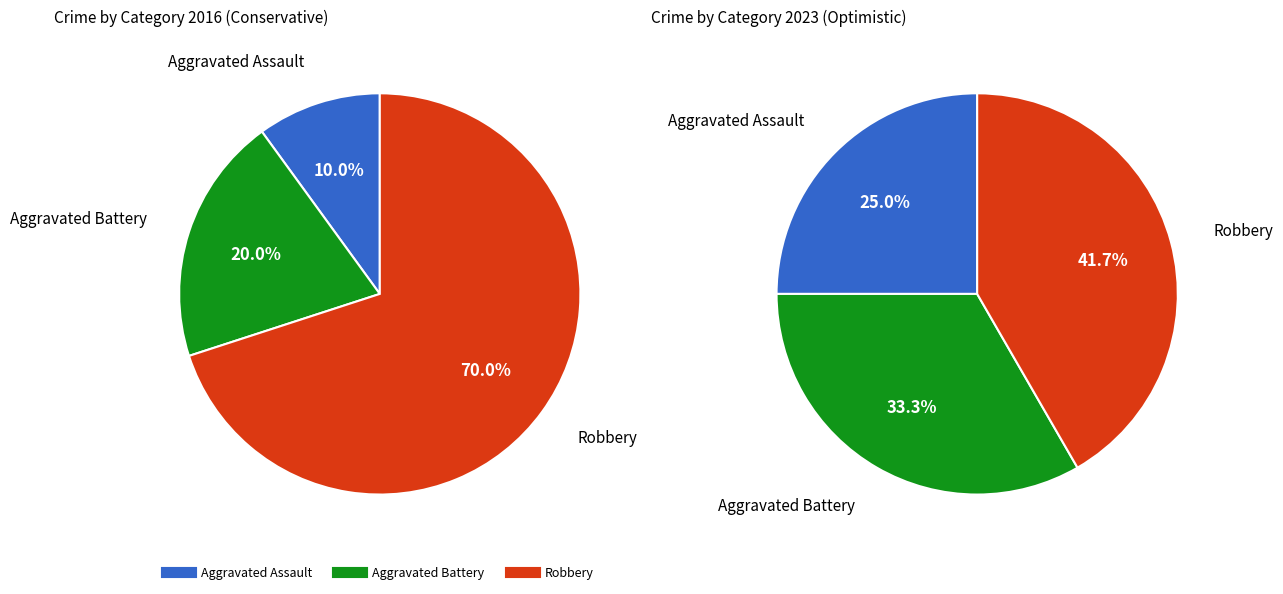

True or false: 1 accounts for 5% of the total.

False